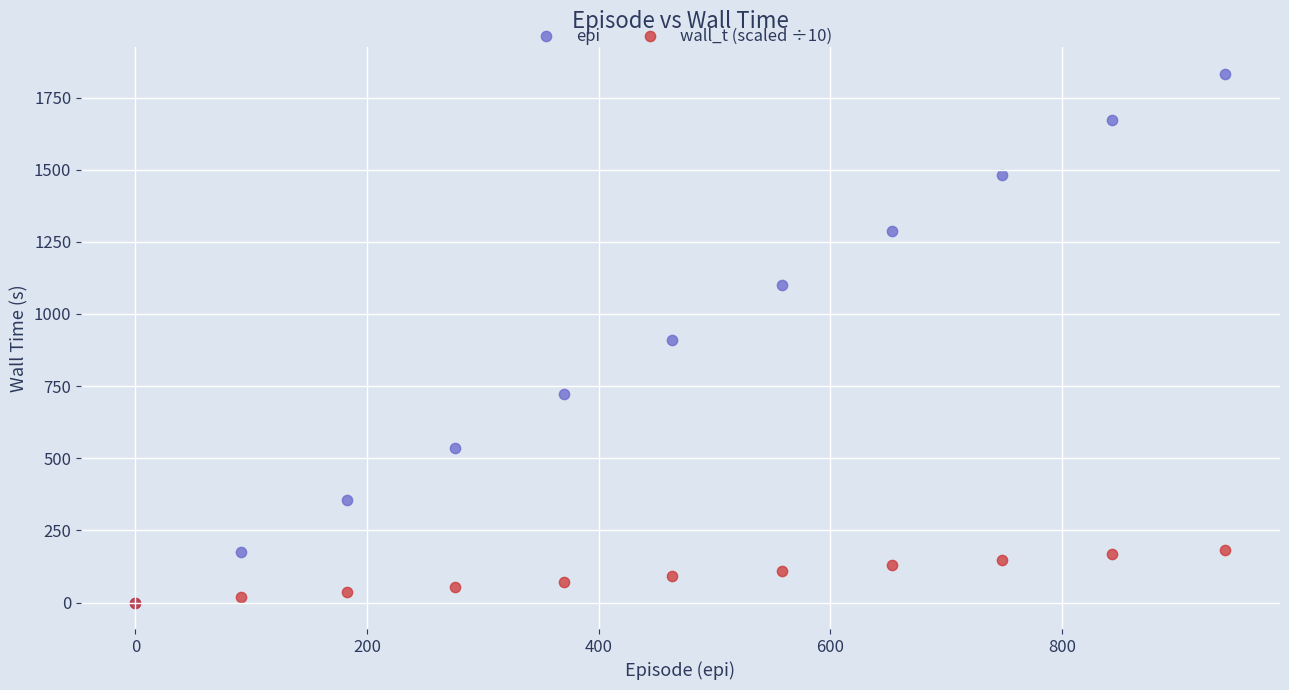

Which series has the widest spread of Y values?

epi